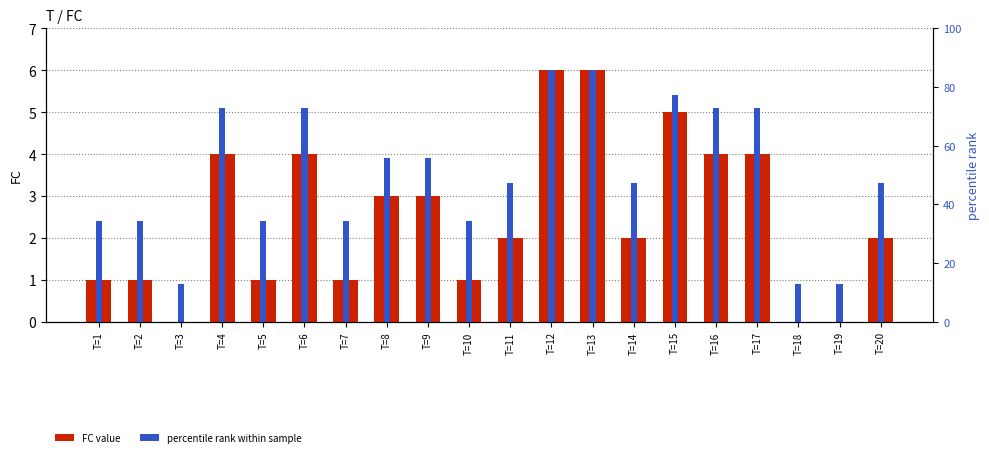

Is it true that percentile rank within sample equals 2.4 at T=1?

True